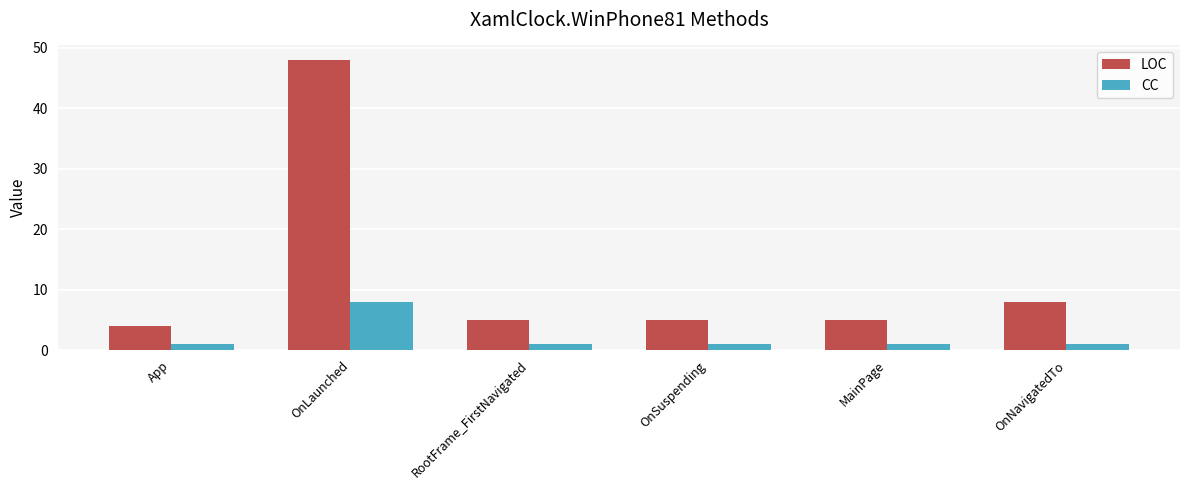

Which series has the largest total across all categories?

LOC